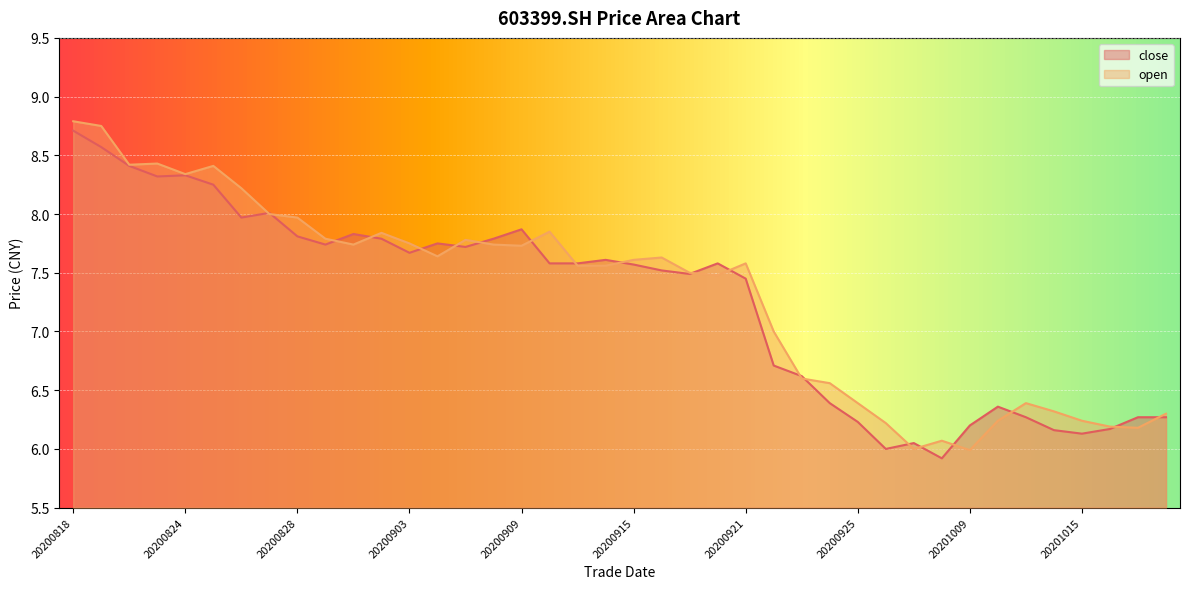

Reading left to right, extract all data points from this chart.

close: 20200818=8.7	20200819=8.6	20200820=8.4	20200821=8.3	20200824=8.3	20200825=8.2	20200826=8.0	20200827=8.0	20200828=7.8	20200831=7.7	20200901=7.8	20200902=7.8	20200903=7.7	20200904=7.8	20200907=7.7	20200908=7.8	20200909=7.9	20200910=7.6	20200911=7.6	20200914=7.6	20200915=7.6	20200916=7.5	20200917=7.5	20200918=7.6	20200921=7.5	20200922=6.7	20200923=6.6	20200924=6.4	20200925=6.2	20200928=6.0	20200929=6.0	20200930=5.9	20201009=6.2	20201012=6.4	20201013=6.3	20201014=6.2	20201015=6.1	20201016=6.2	20201019=6.3	20201020=6.3
open: 20200818=8.8	20200819=8.8	20200820=8.4	20200821=8.4	20200824=8.3	20200825=8.4	20200826=8.2	20200827=8.0	20200828=8.0	20200831=7.8	20200901=7.7	20200902=7.8	20200903=7.8	20200904=7.6	20200907=7.8	20200908=7.7	20200909=7.7	20200910=7.8	20200911=7.6	20200914=7.6	20200915=7.6	20200916=7.6	20200917=7.5	20200918=7.5	20200921=7.6	20200922=7.0	20200923=6.6	20200924=6.6	20200925=6.4	20200928=6.2	20200929=6.0	20200930=6.1	20201009=6.0	20201012=6.2	20201013=6.4	20201014=6.3	20201015=6.2	20201016=6.2	20201019=6.2	20201020=6.3